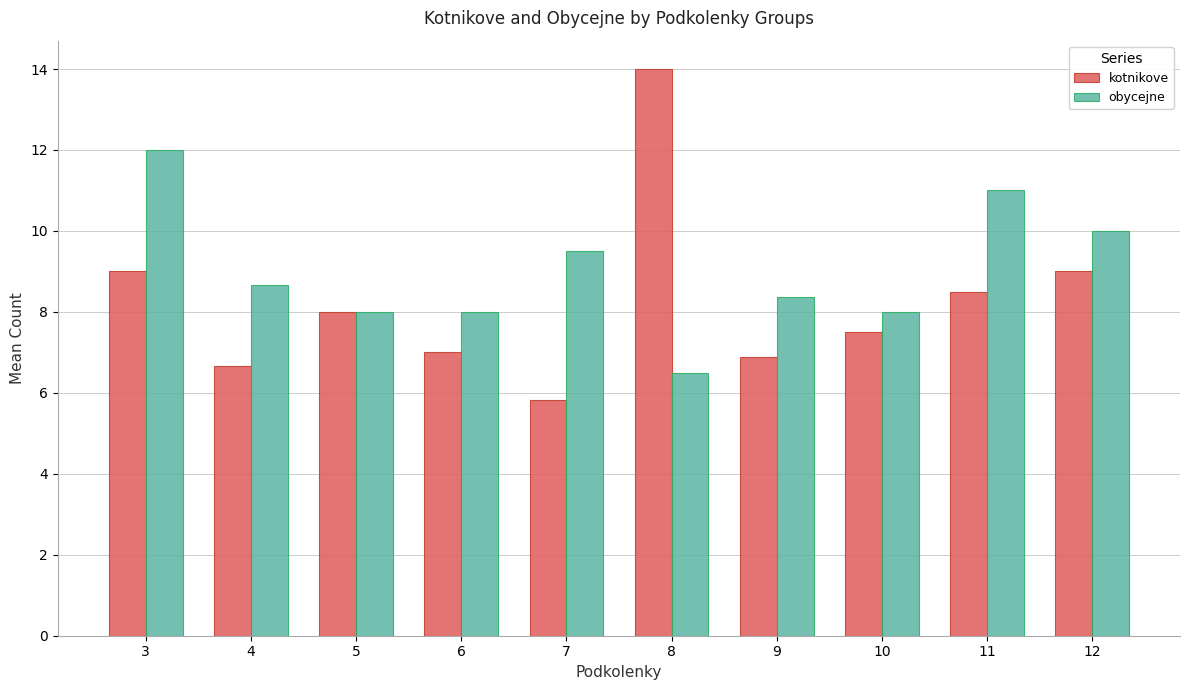

List the series in order of their overall mean, lowest first.

kotnikove, obycejne